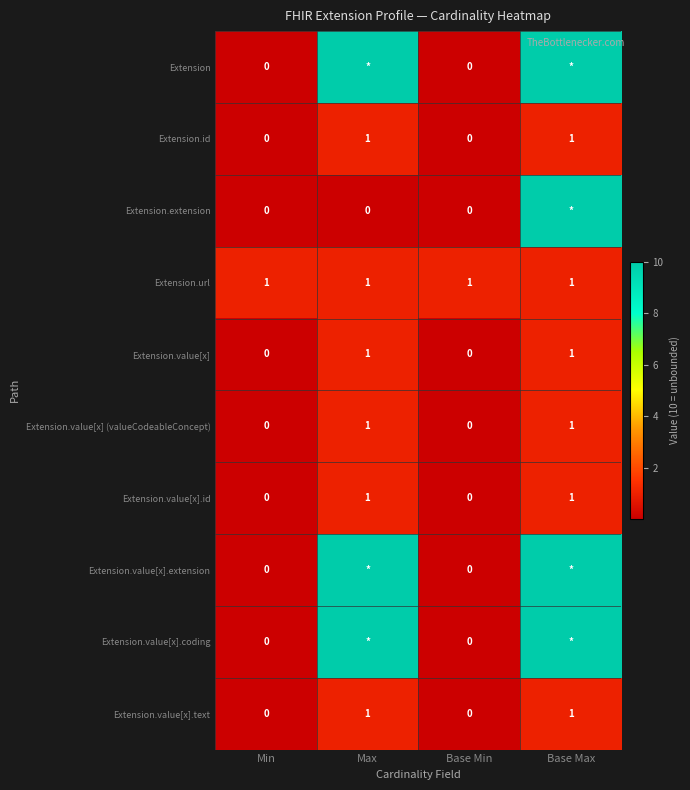

Is the value of Extension.id at Base Max greater than the value of Extension.extension at Base Max?

No